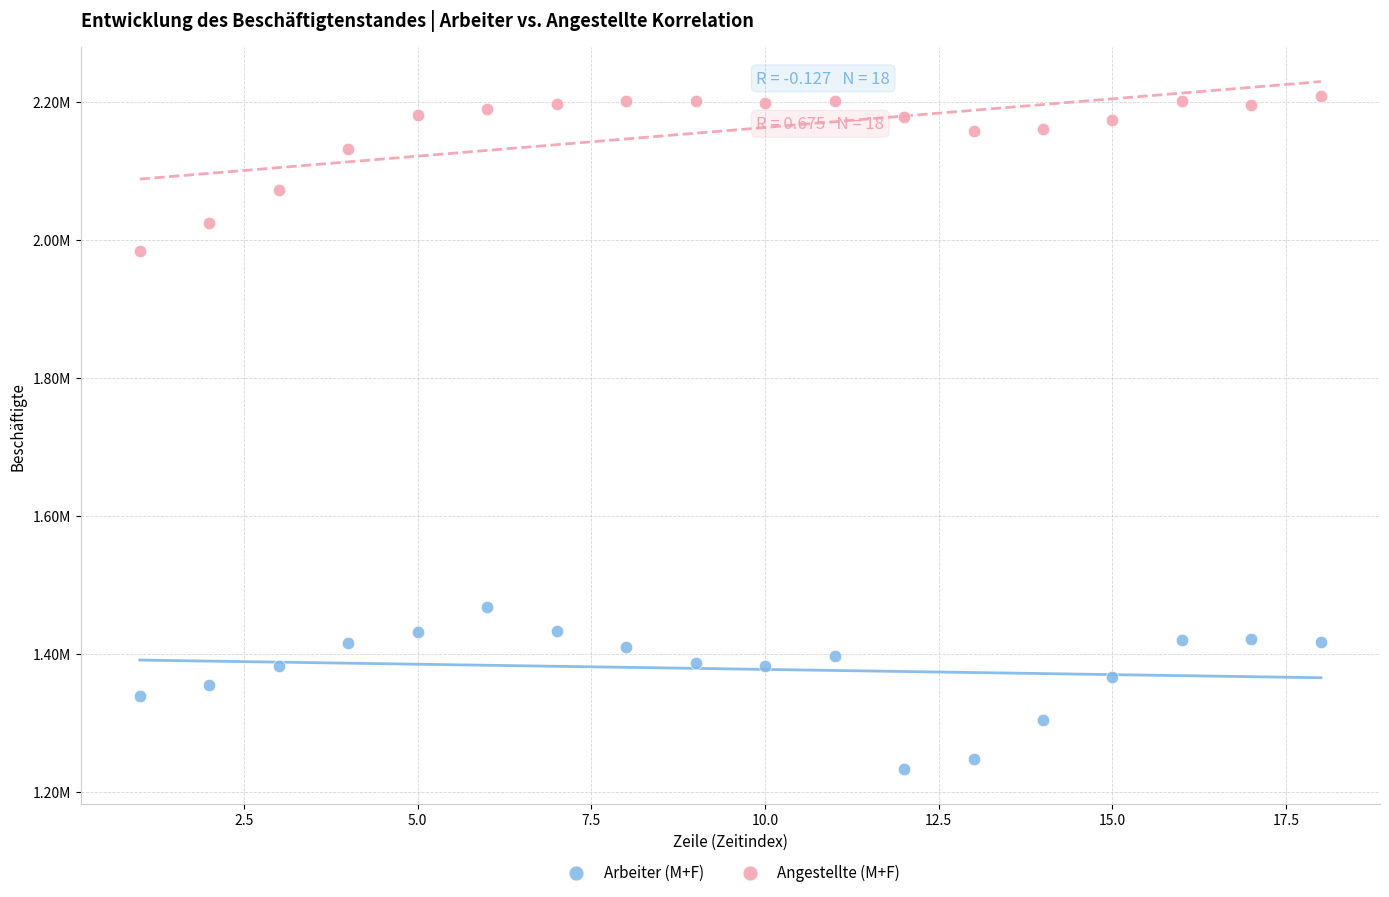

What are all the series names shown in the legend?

Arbeiter (M+F), Angestellte (M+F)